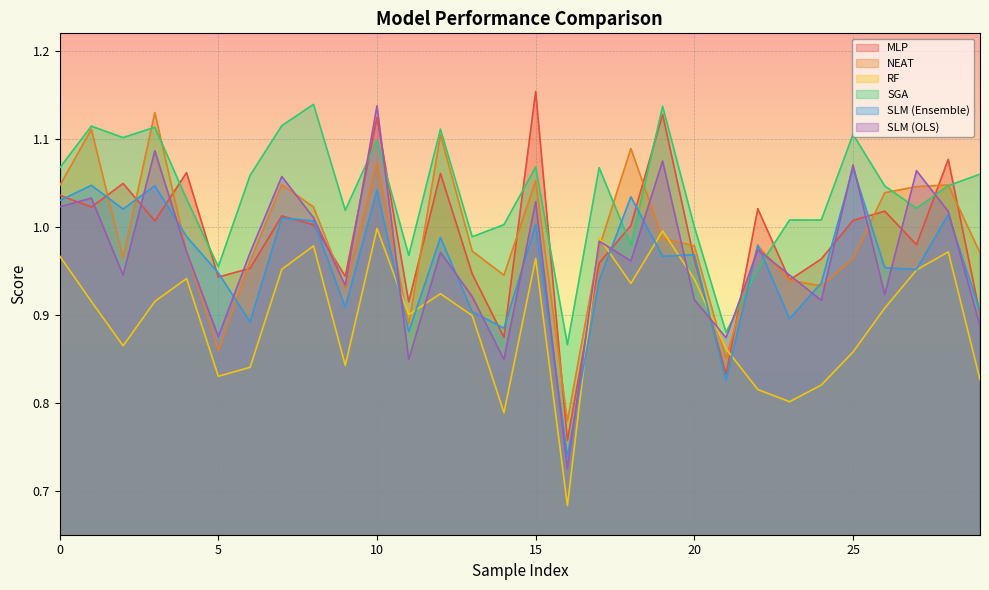

How many times do MLP and RF cross each other?

4